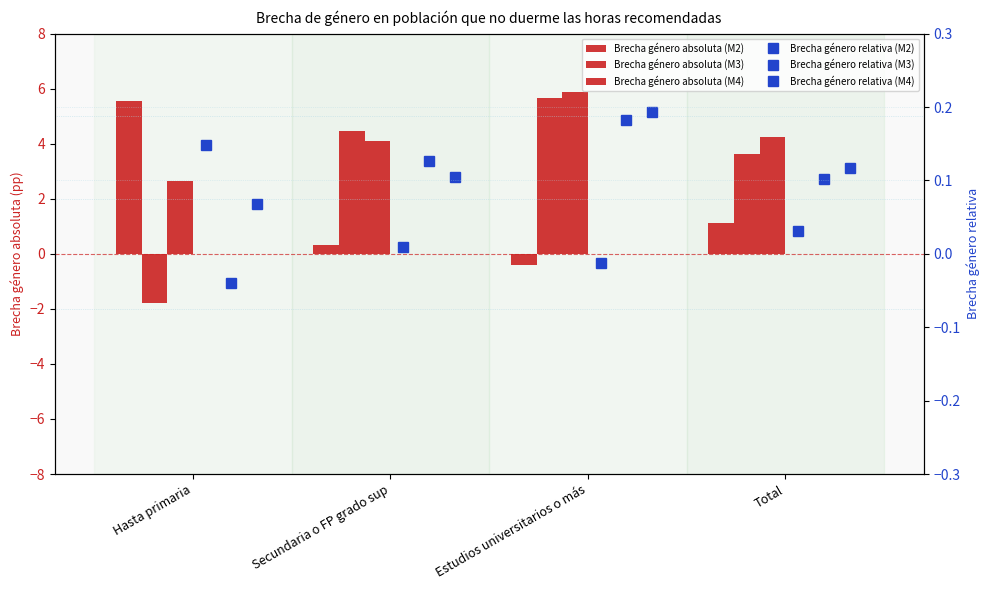

The value of Brecha género absoluta (M3) at Total is 6.5. True or false?

False